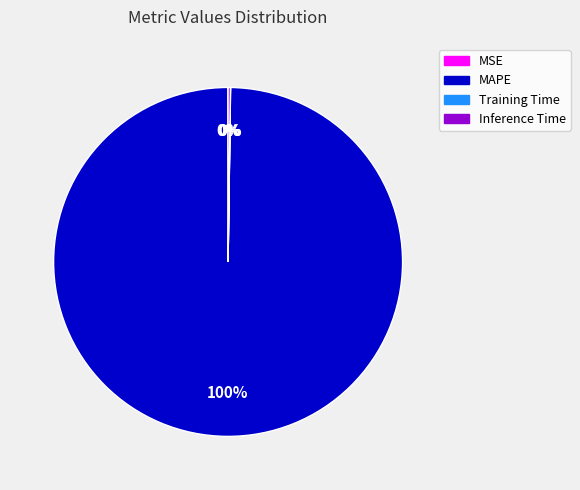

To the nearest percent, what is the difference between the largest and smallest slice percentages?

100%